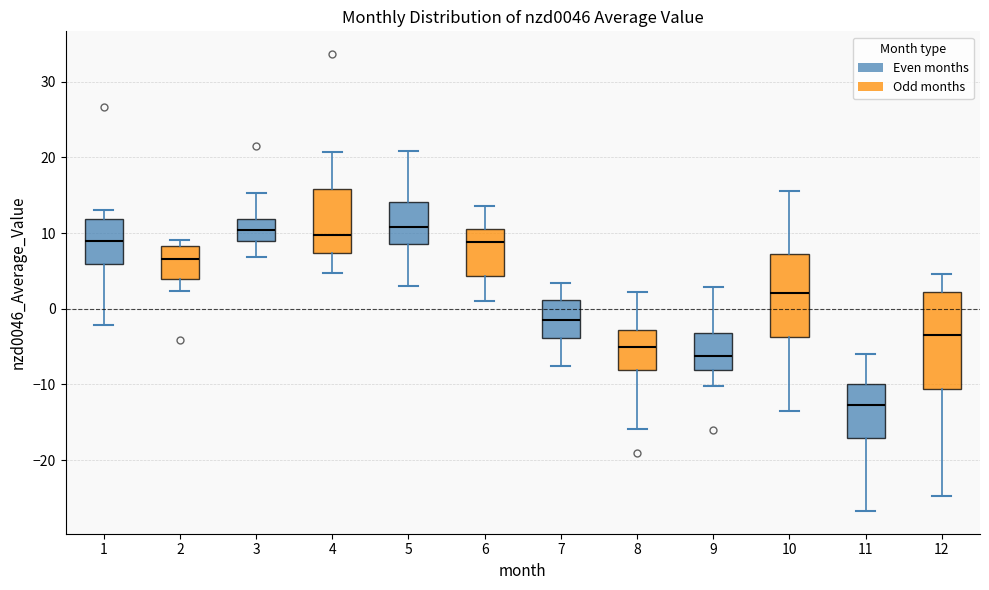

Comparing the boxes themselves (not the whiskers), which one is the tallest?

12